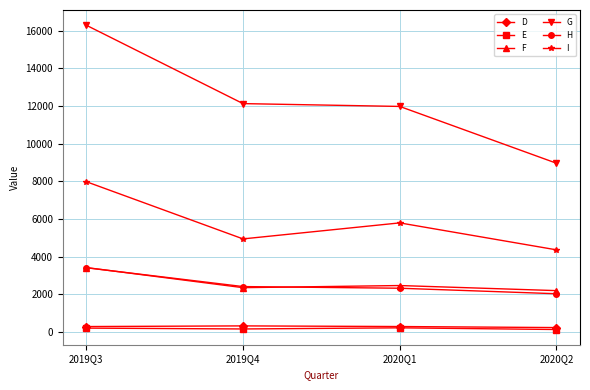

How many lines are shown in the chart?

6